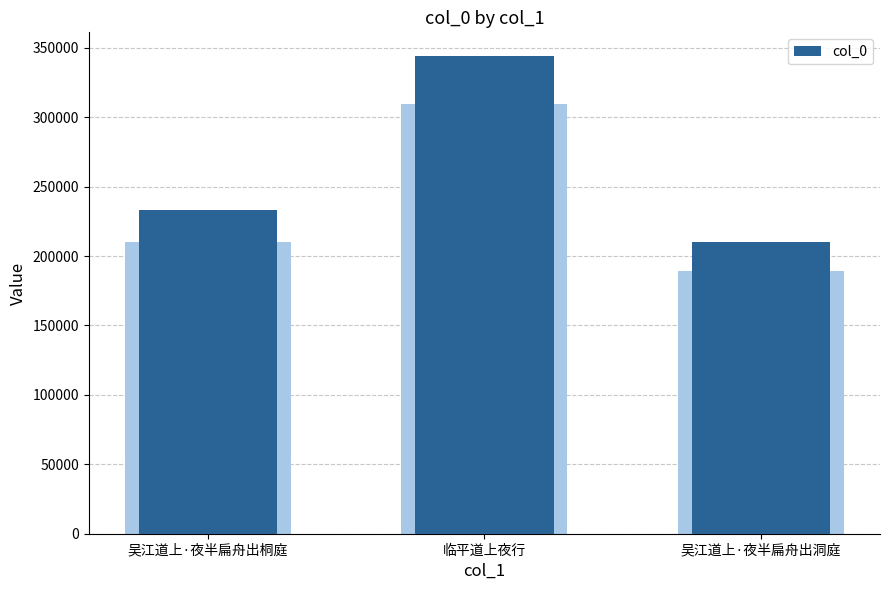

What is the change in value from 吴江道上·夜半扁舟出桐庭 to 临平道上夜行?

+110620